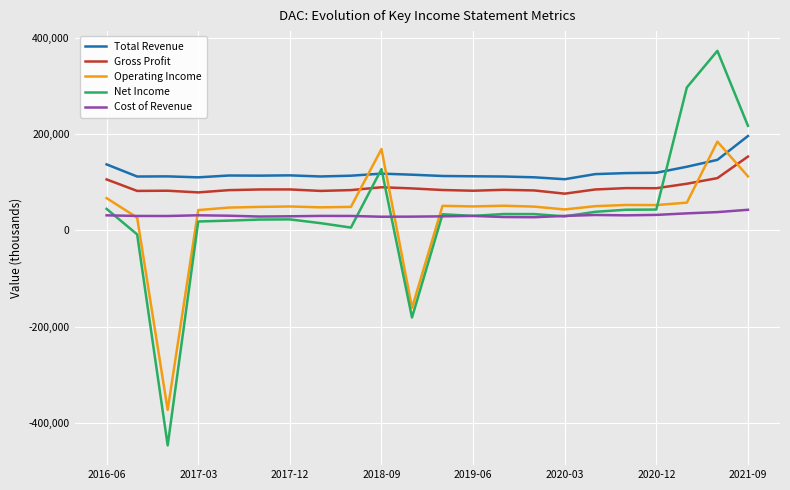

Which series has the largest range (max minus min)?

Net Income